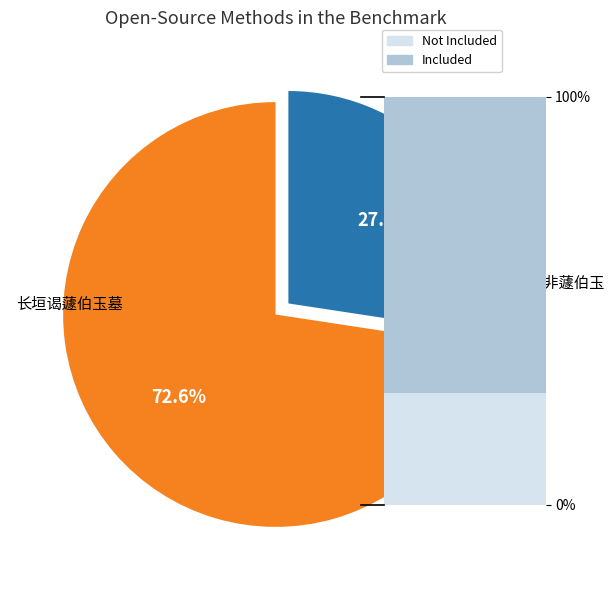

To the nearest percent, what portion does 长垣谒蘧伯玉墓 represent?

73%